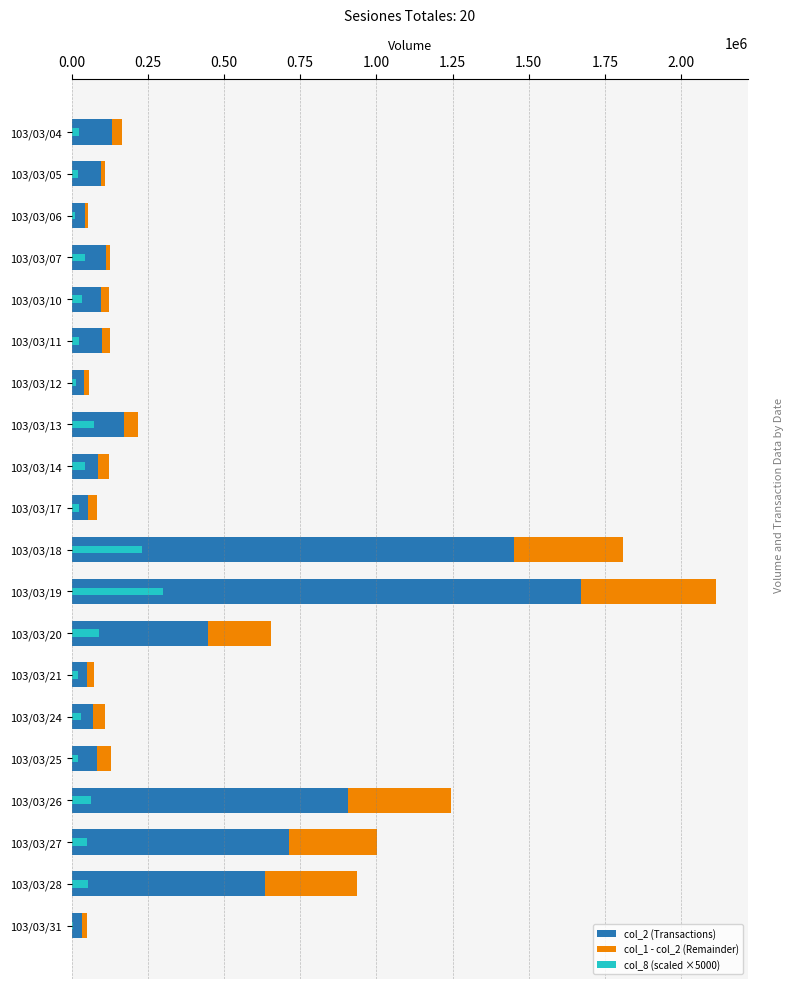

What is the value of the col_8 (scaled ×5000) bar at the 15th from the left?

30000